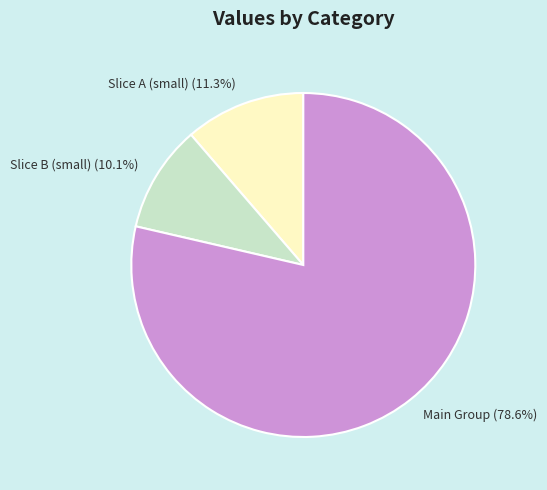

Which slice represents more than half of the pie?

Main Group